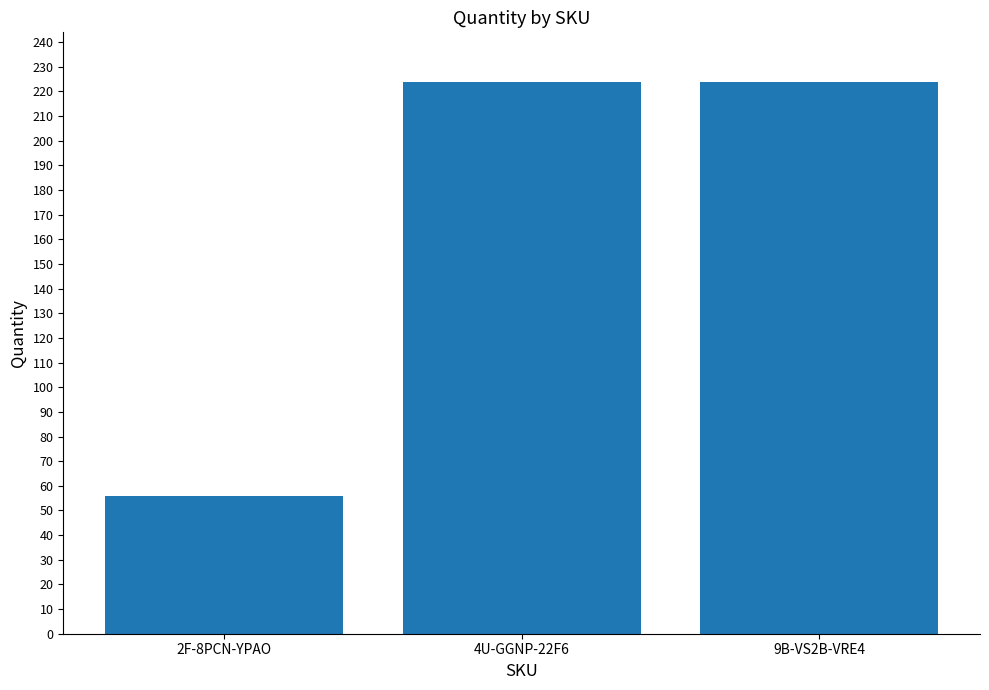

Count the values in the range 56 to 224.

3